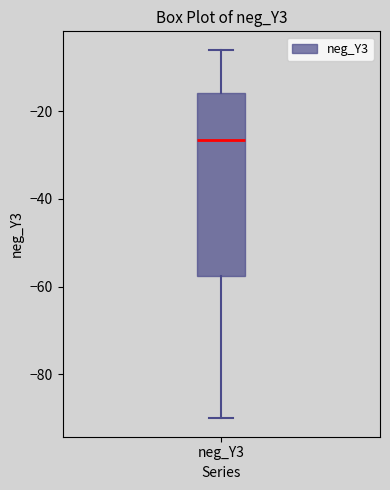

Read this box plot against the y-axis: the position of the median line, the range covered by the box, and the ends of both whiskers. The values are not printed on the chart, so give them approximately, as read against the axis.

median -26, box -58 to -16, whiskers -90 to -6